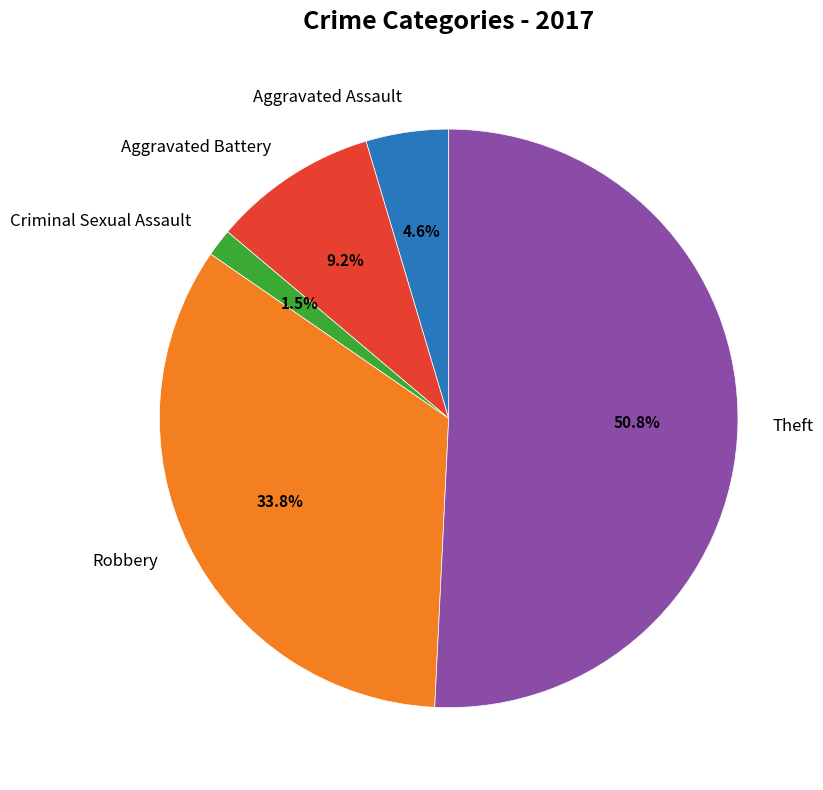

Count the number of slices in the pie.

5